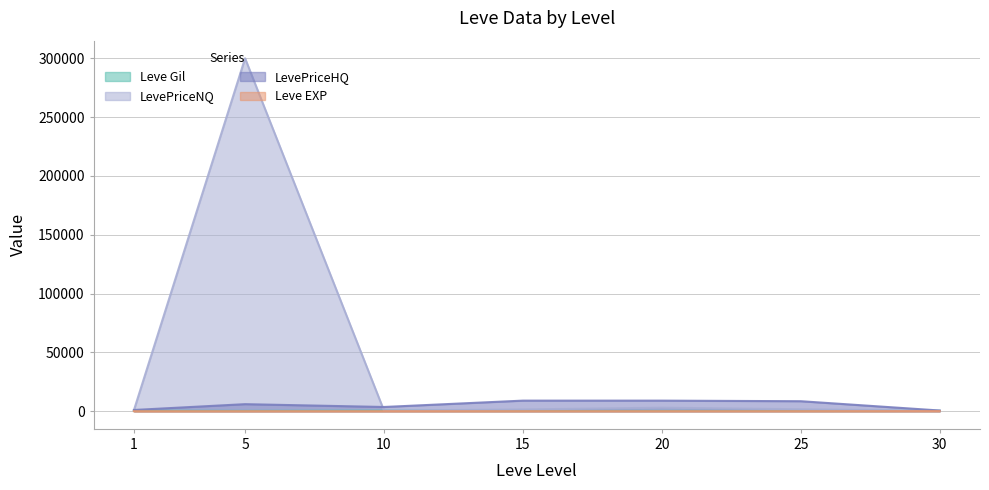

True or false: Leve Gil and Leve EXP cross at least once.

False